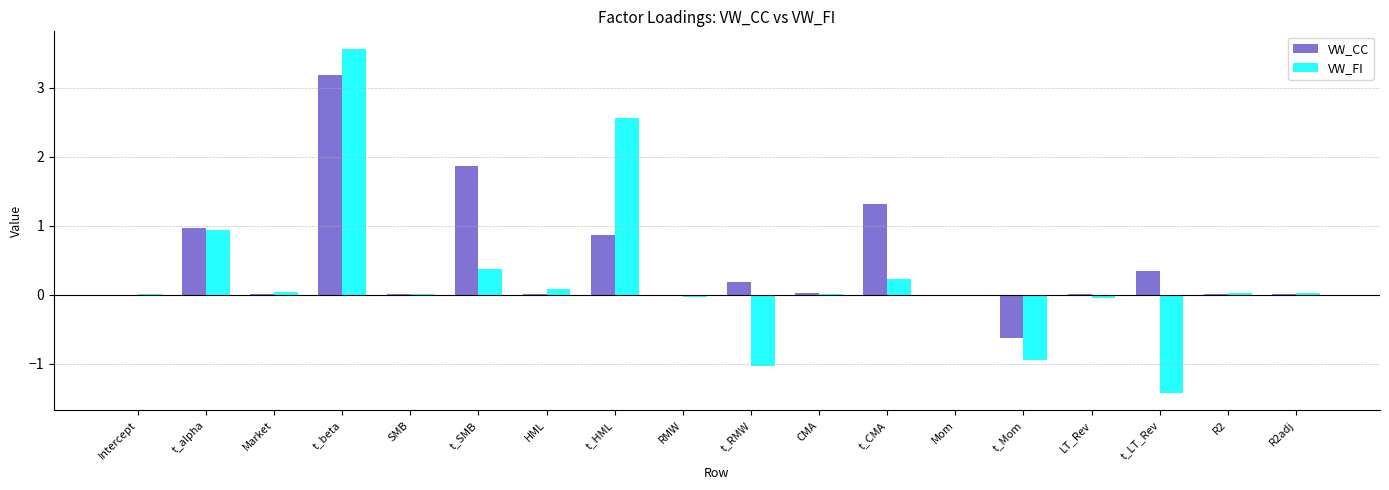

Which series changed the most between t_beta and HML?

VW_FI